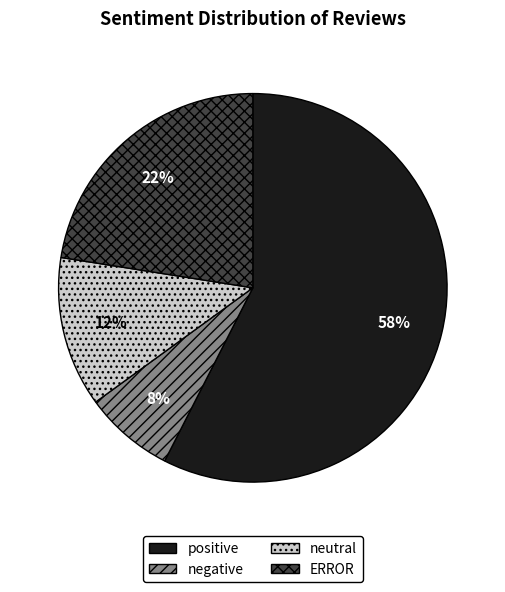

To the nearest percent, what portion does negative represent?

7%